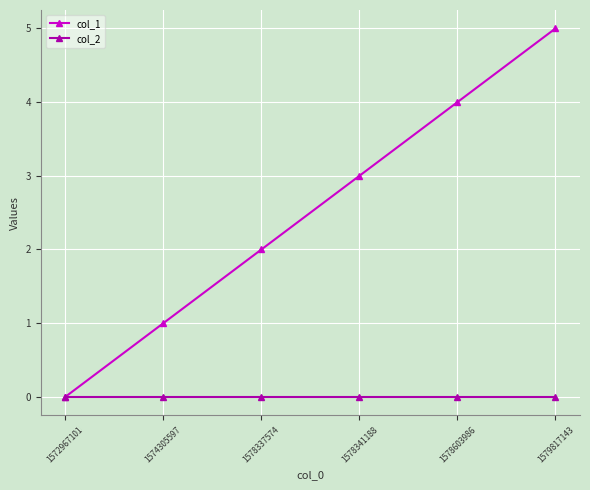

At which category is the sum across all series the highest?

1579817143